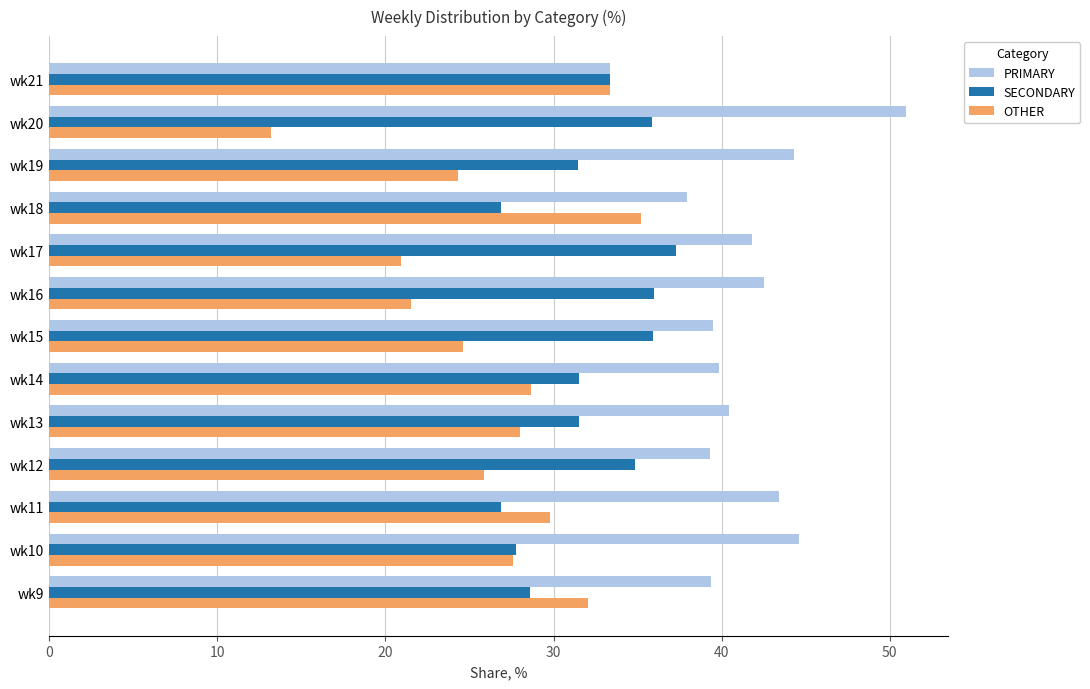

Which series has the widest spread of values?

OTHER